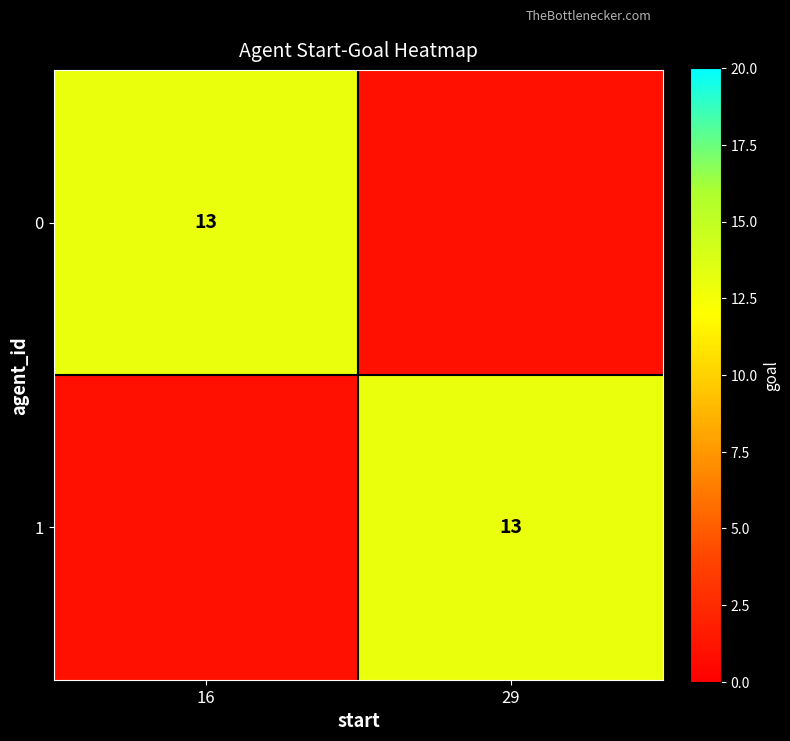

The 0 series shows 21 at 16. True or false?

False